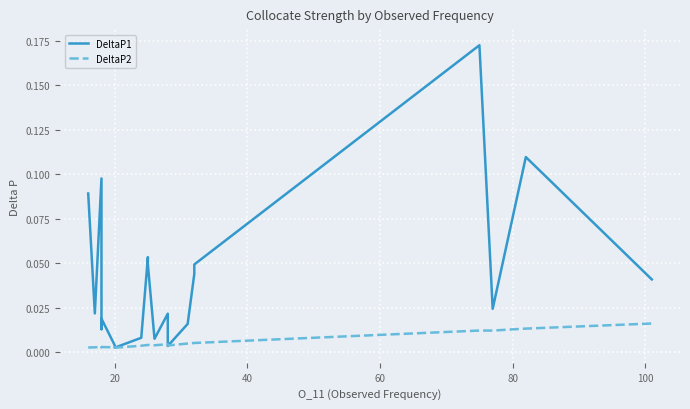

How many times do DeltaP1 and DeltaP2 cross each other?

2